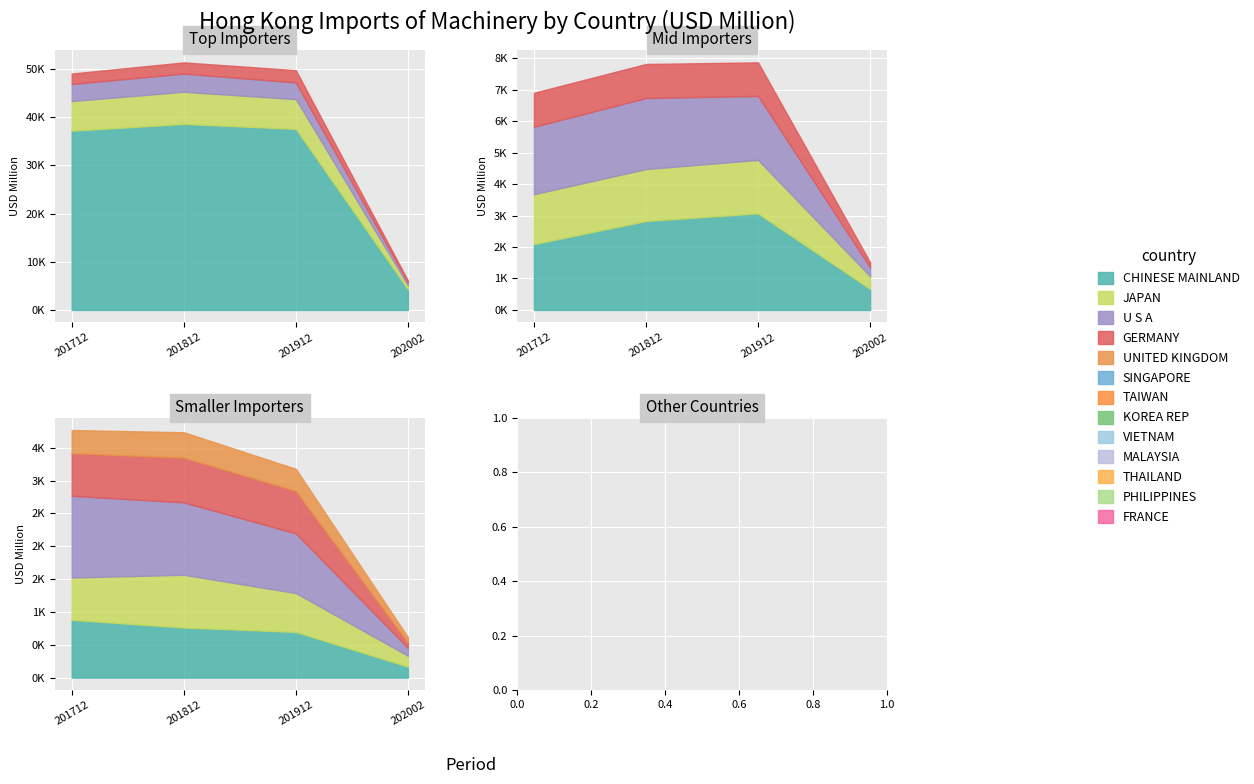

Rank the categories by 202002 value from highest to lowest.

CHINESE MAINLAND, JAPAN, UNITED KINGDOM, U S A, SINGAPORE, GERMANY, TAIWAN, VIETNAM, KOREA REP, MALAYSIA, THAILAND, PHILIPPINES, FRANCE